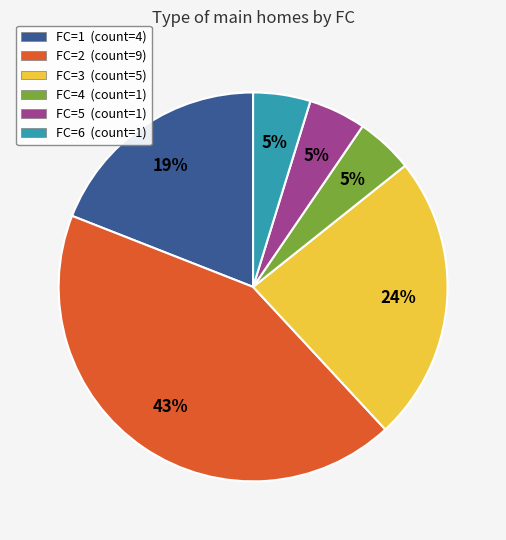

Is the sum of FC=5 and FC=1 greater than half?

No